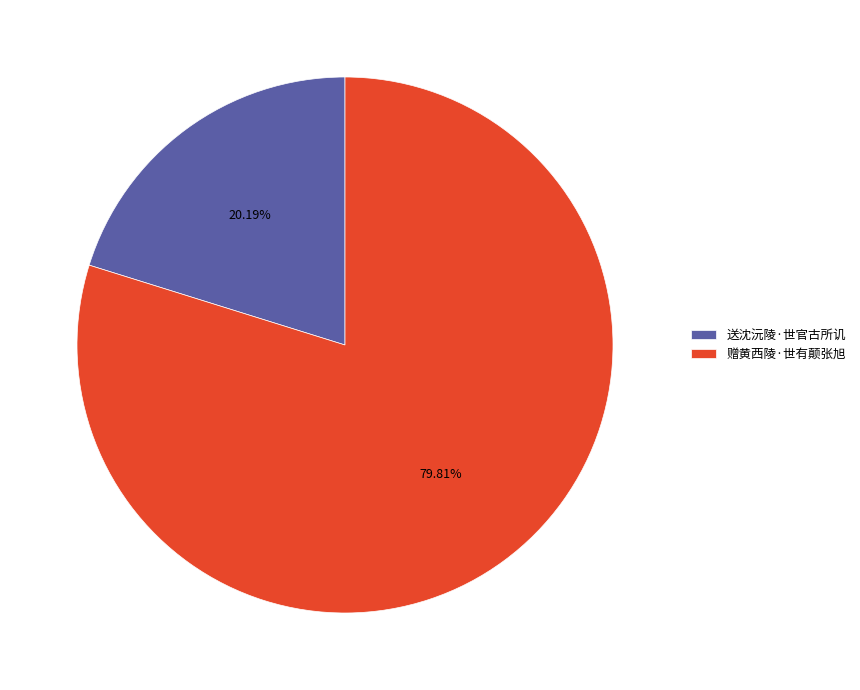

To the nearest percent, what is the combined percentage of 赠黄西陵·世有颠张旭 and 送沈沅陵·世官古所讥?

100%